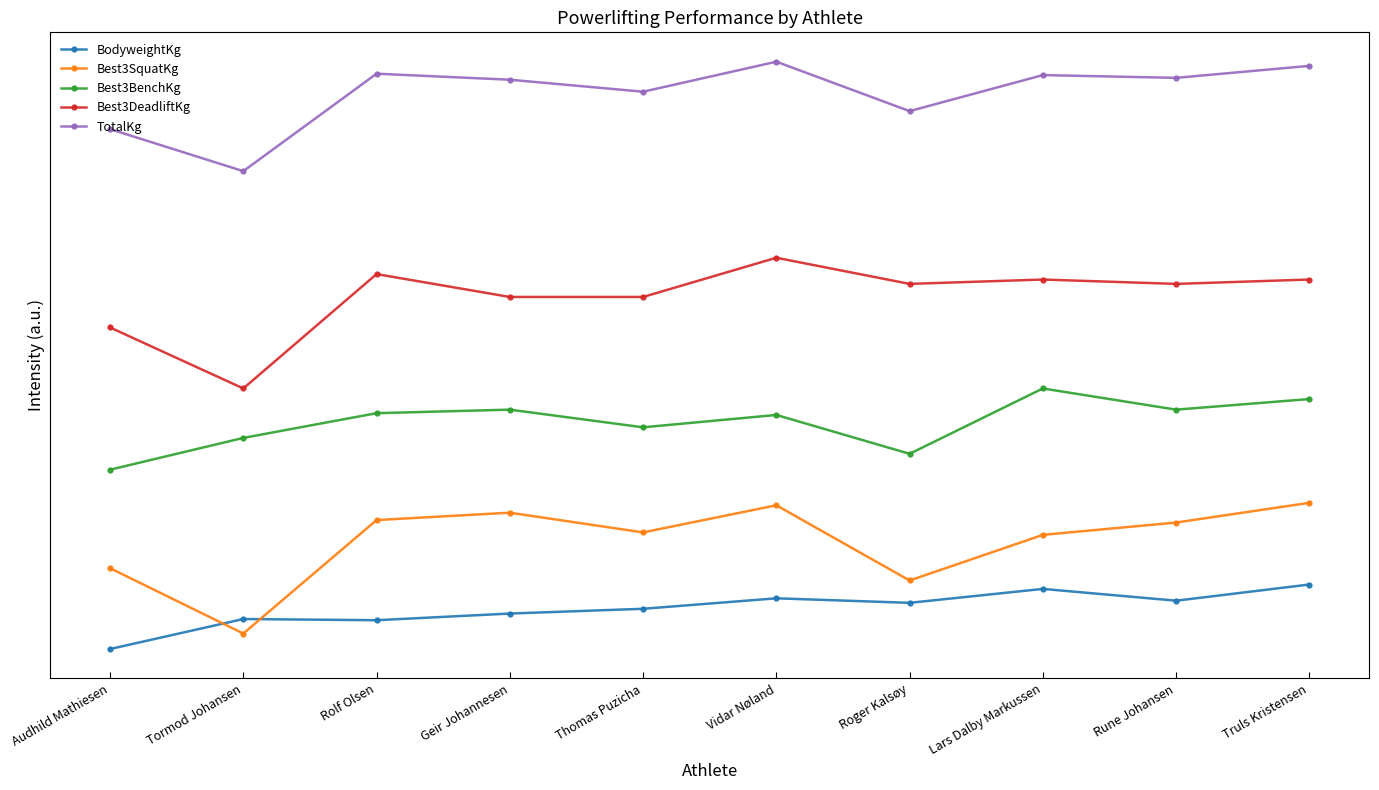

True or false: BodyweightKg and Best3DeadliftKg cross at least once.

False